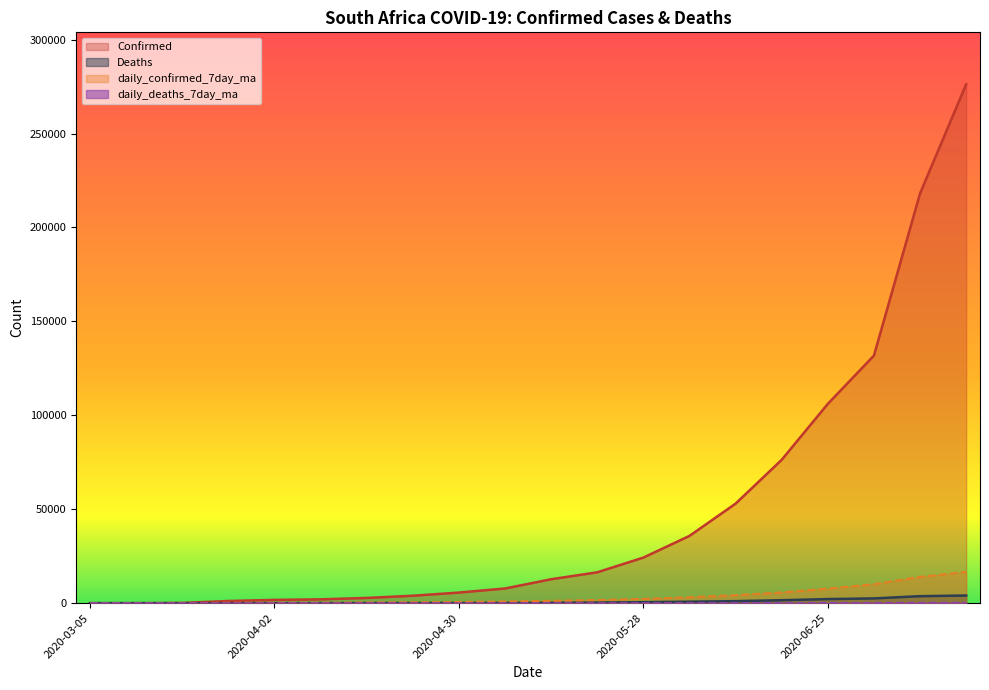

True or false: daily_confirmed_7day_ma and daily_deaths_7day_ma intersect in this chart.

False